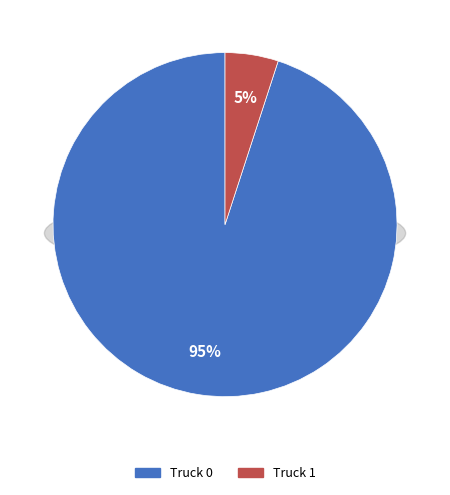

What percentage is the Truck 0 slice, to the nearest percent?

95%